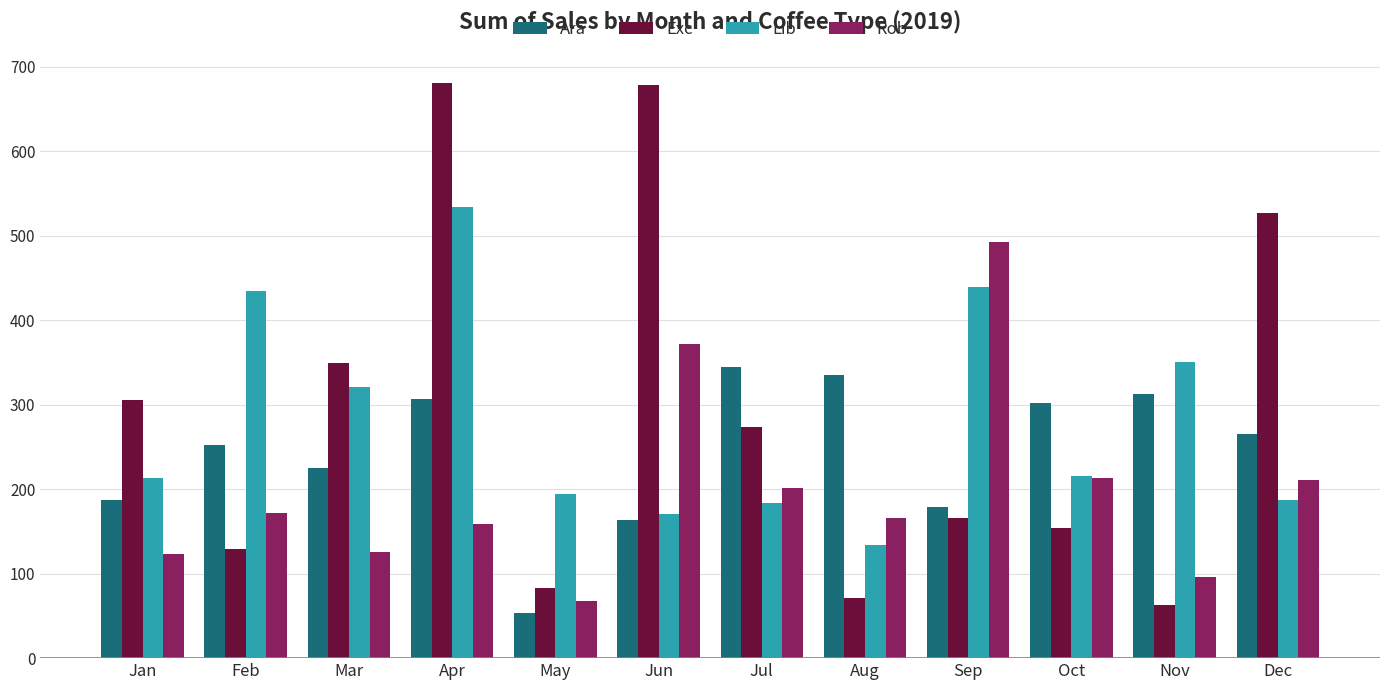

What is the sum of all Ara values?

2926.6